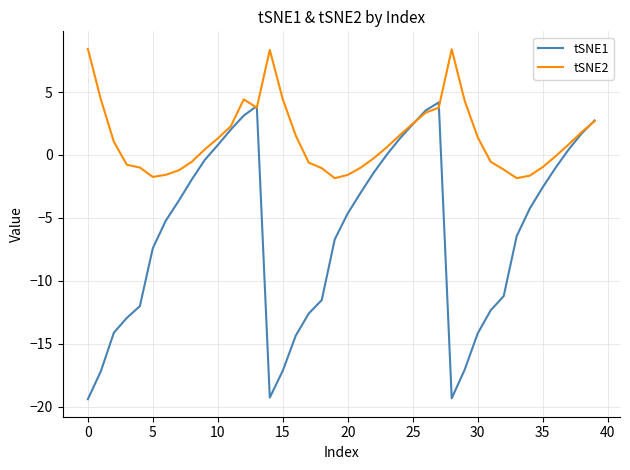

Which series has the largest range (max minus min)?

tSNE1